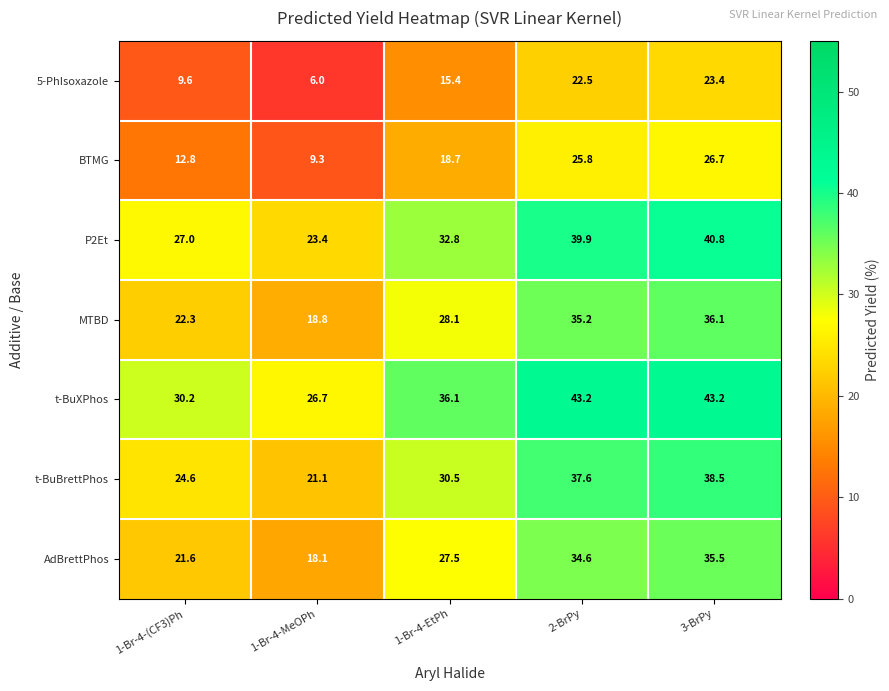

What is the sum of all BTMG values?

93.3